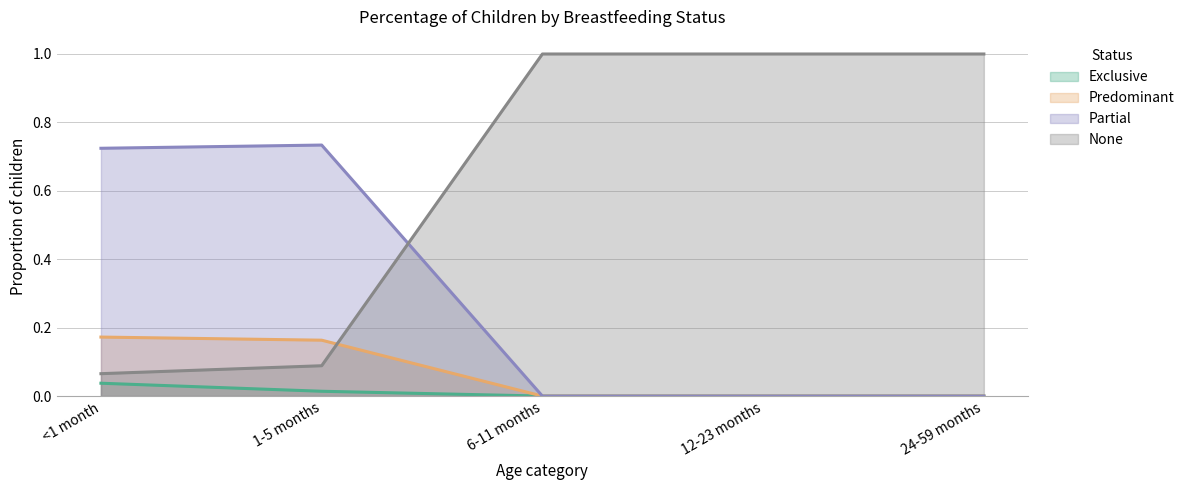

How many values in Exclusive are above zero?

2